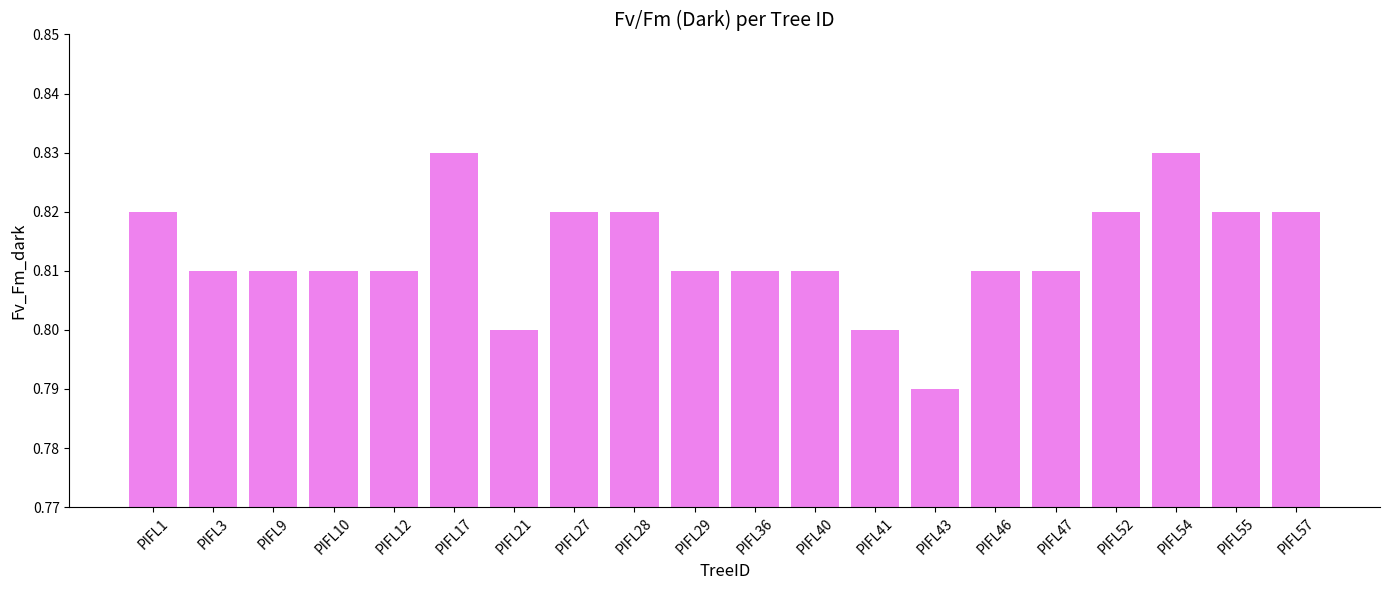

Count the values in the range 0 to 1.

20